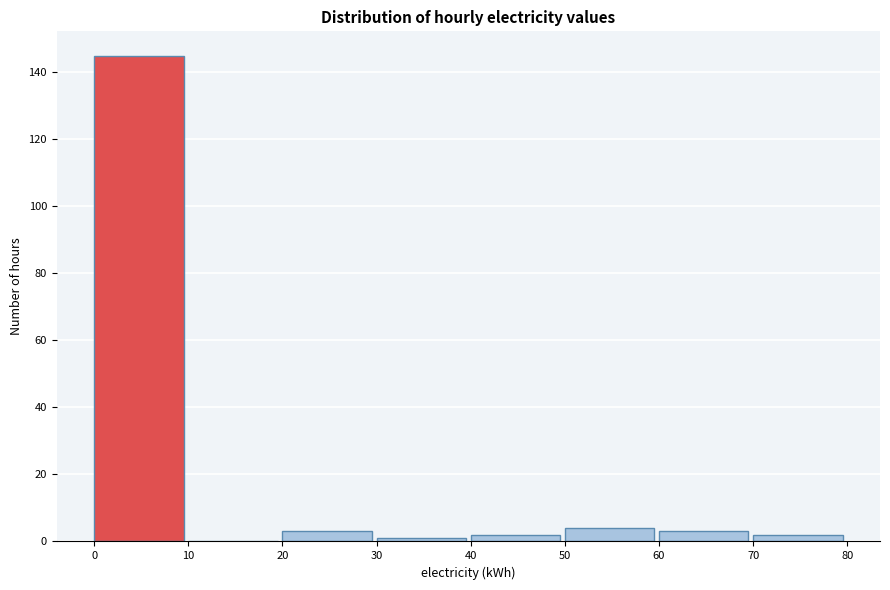

Over which range of the x-axis is the bar tallest?

0 to 10